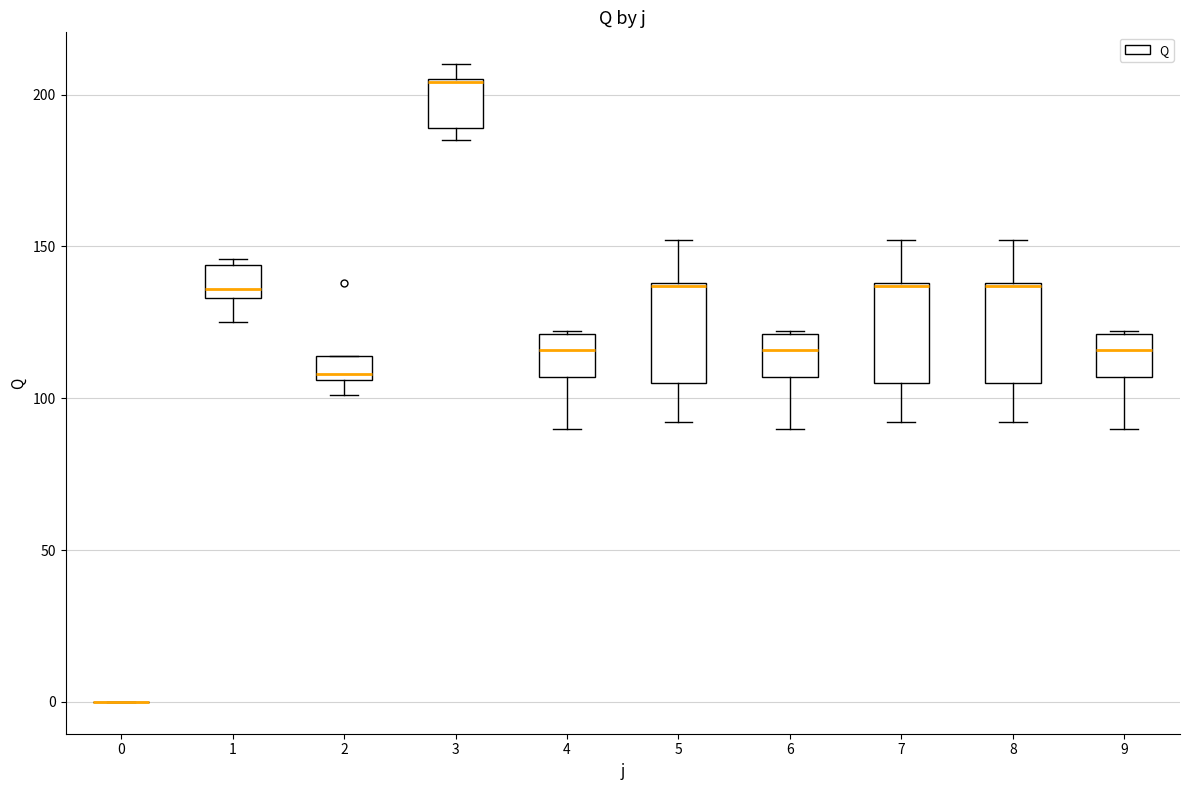

Reading left to right, read every box against the y-axis: the position of its median line, the range the box covers, and the ends of its whiskers. The values are not printed on the chart, so give them approximately, as read against the axis.

0: box collapsed to a line at 0, whiskers 0 to 0
1: median 135 (just above the box's lower edge), box 135 to 145, whiskers 125 to 145 (just above the box's upper edge)
2: median 110, box 105 to 115, whiskers 100 to 115
3: median 205, box 190 to 205, whiskers 185 to 210
4: median 115, box 105 to 120, whiskers 90 to 120
5: median 135, box 105 to 140, whiskers 90 to 150
6: median 115, box 105 to 120, whiskers 90 to 120
7: median 135, box 105 to 140, whiskers 90 to 150
8: median 135, box 105 to 140, whiskers 90 to 150
9: median 115, box 105 to 120, whiskers 90 to 120